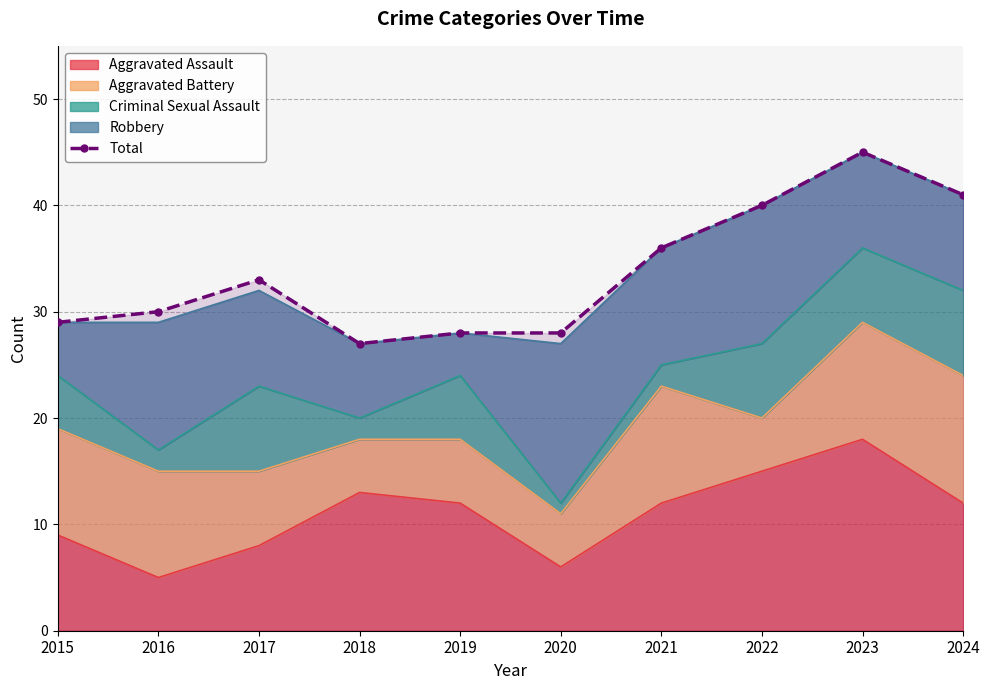

Reading left to right, list all the values displayed in this chart.

29	30	33	27	28	28	36	40	45	41